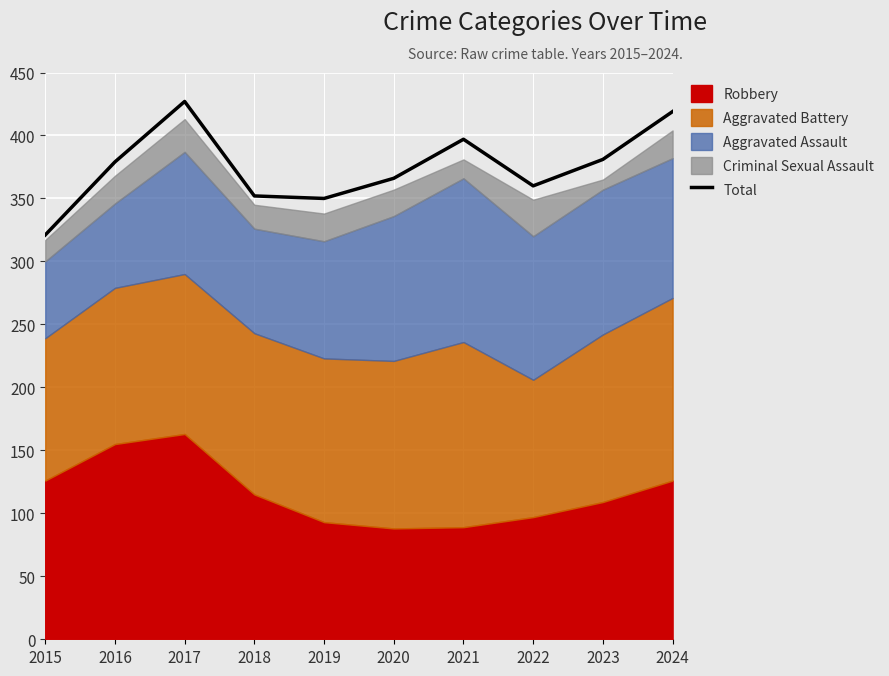

What is the difference between the maximum and minimum values?

106